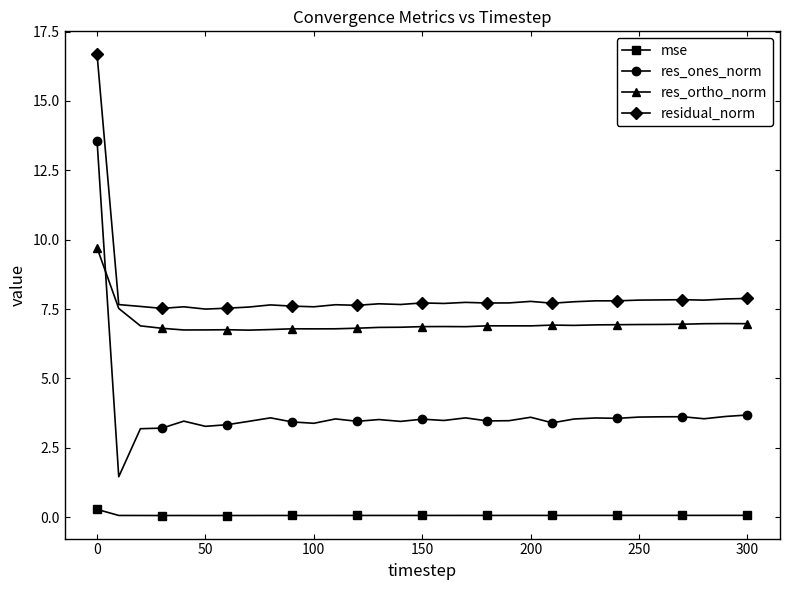

At how many categories does at least one series exceed 1?

31